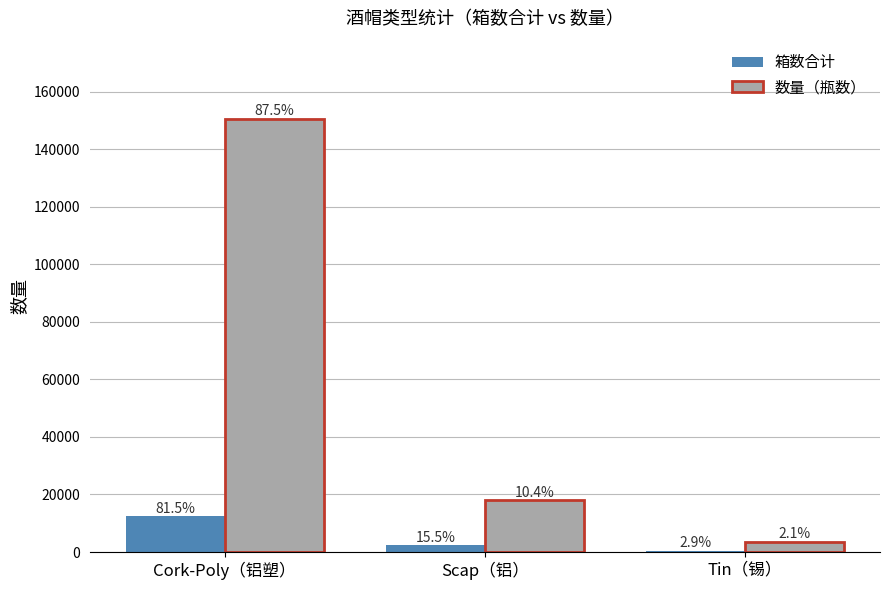

Does the chart contain stacked bars?

No